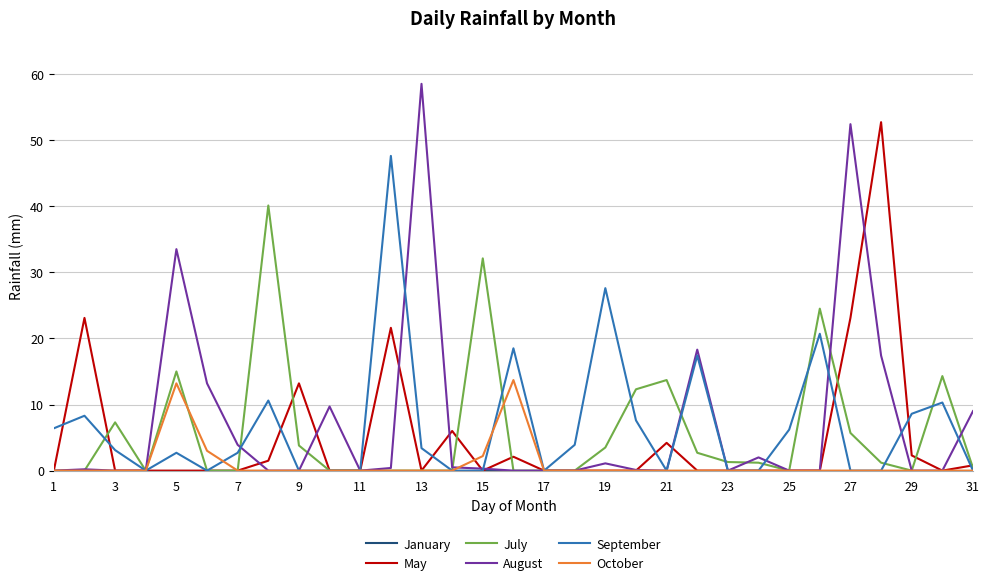

What is the greatest value displayed?

58.5